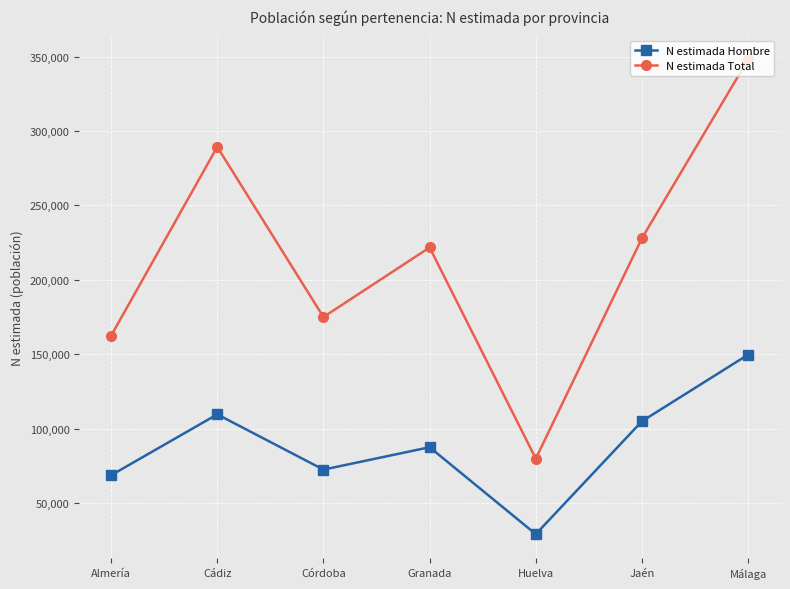

How many categories are shown in the chart?

7